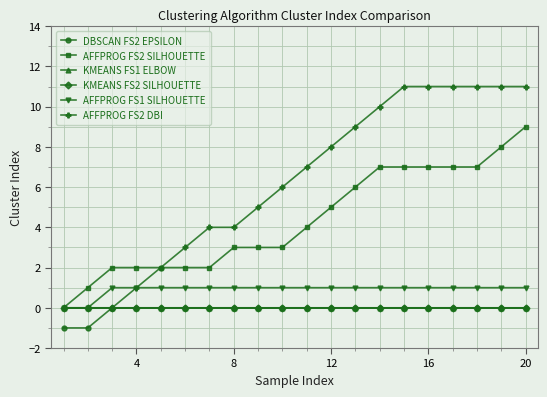

Is this an area chart (filled region under the line)?

No